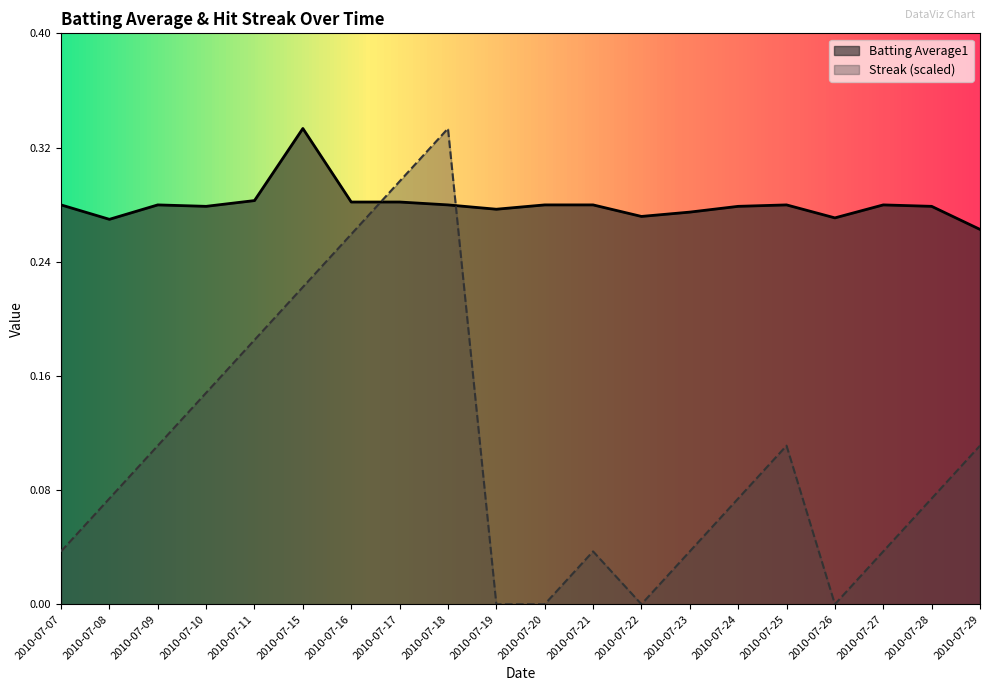

Between 2010-07-21 and 2010-07-16, which is larger?

2010-07-16